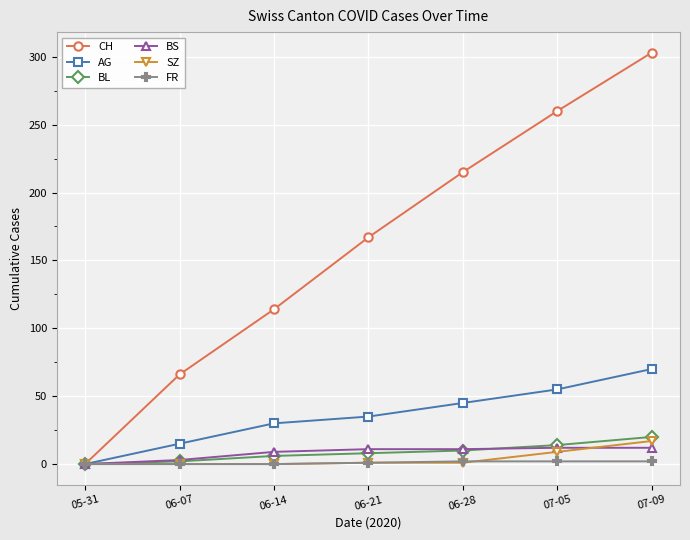

What is the average value of the FR series?

1